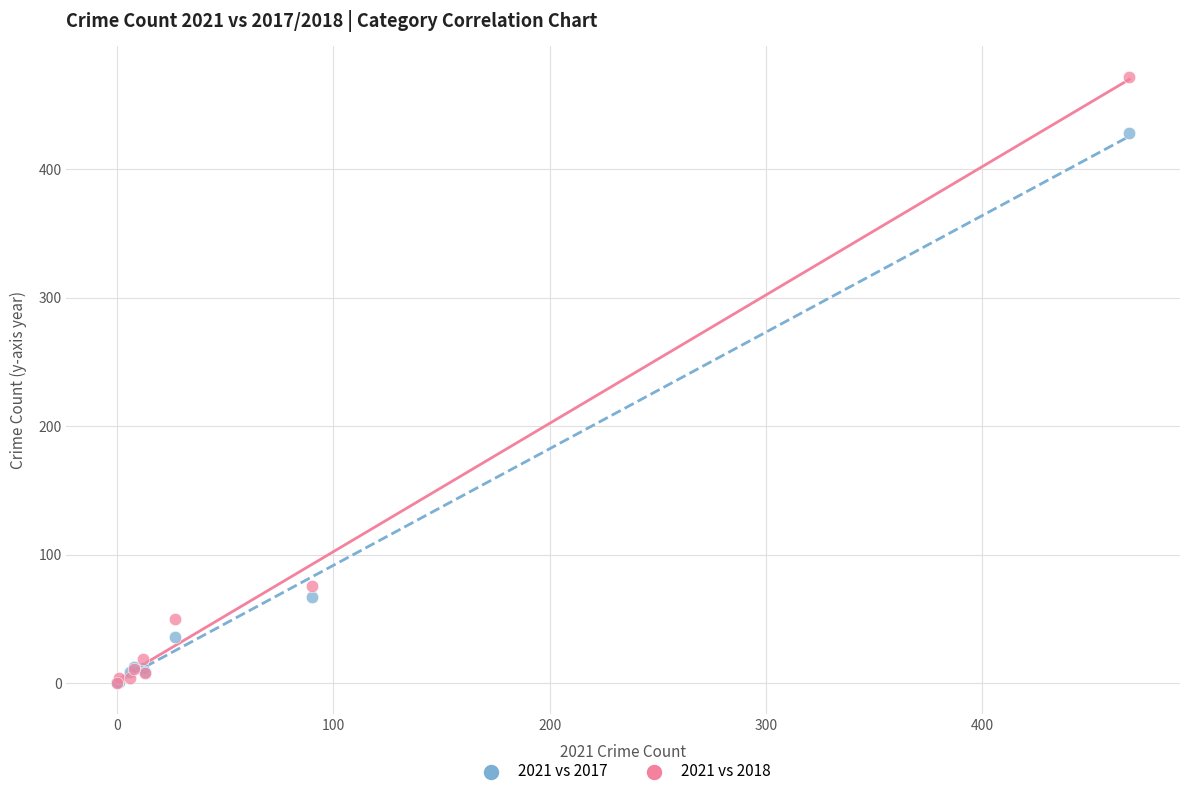

Across all series, what Y value is closest to 236?

76